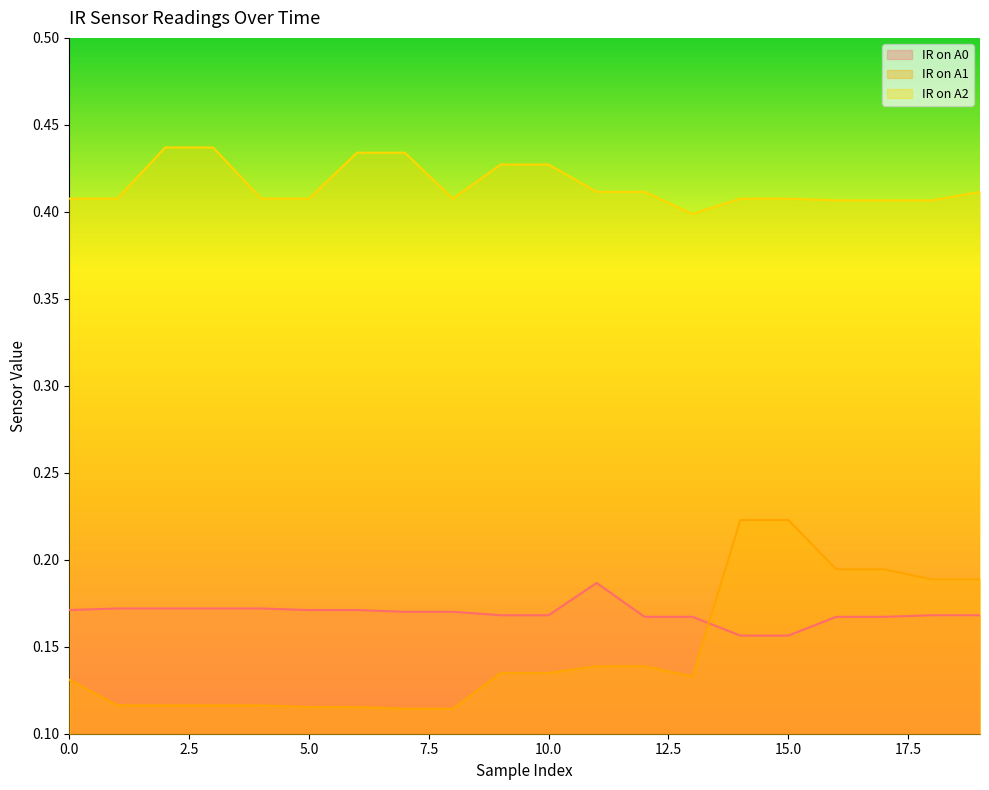

What is the value of the IR on A1 point at the 3rd from the left?

0.1